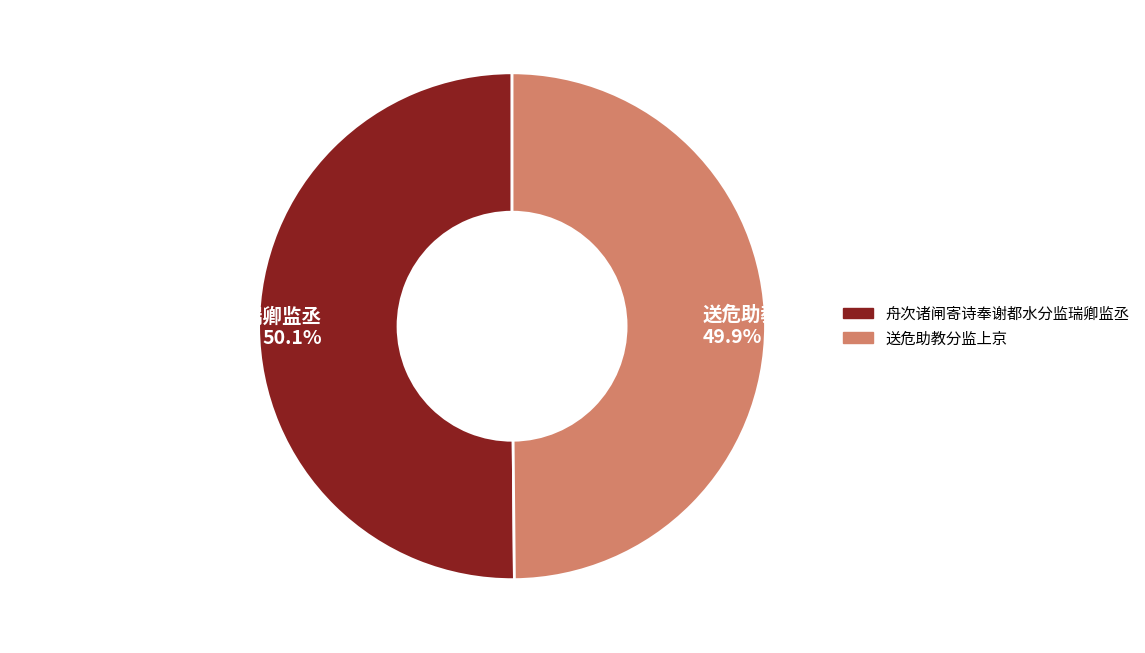

Approximately how many times larger is the value at 送危助教分监上京 compared to 舟次诸闸寄诗奉谢都水分监瑞卿监丞?

1.0